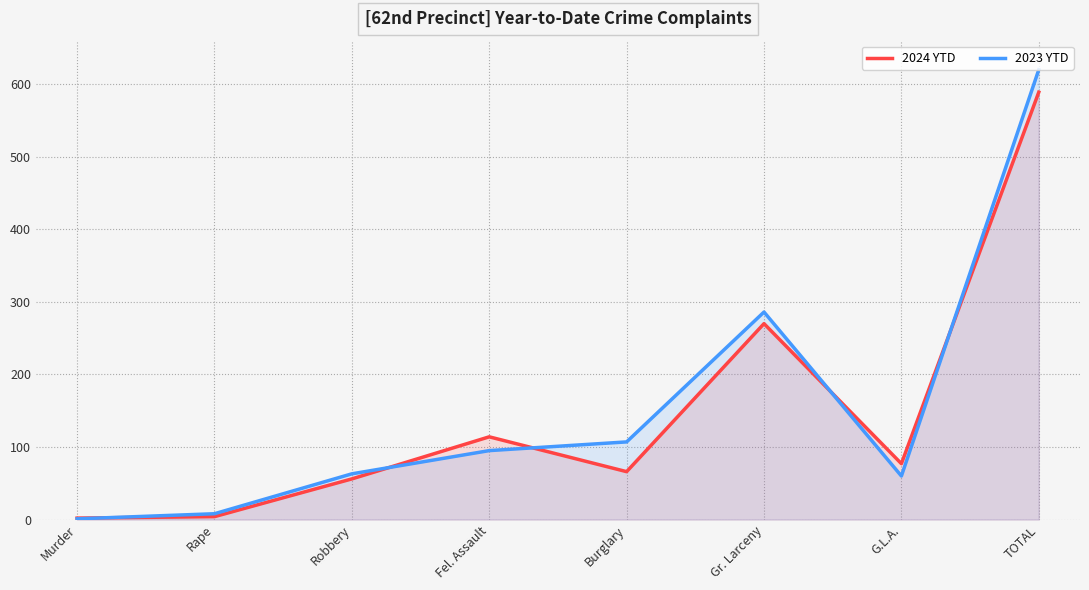

What is the label of the 6th point from the left?

Gr. Larceny